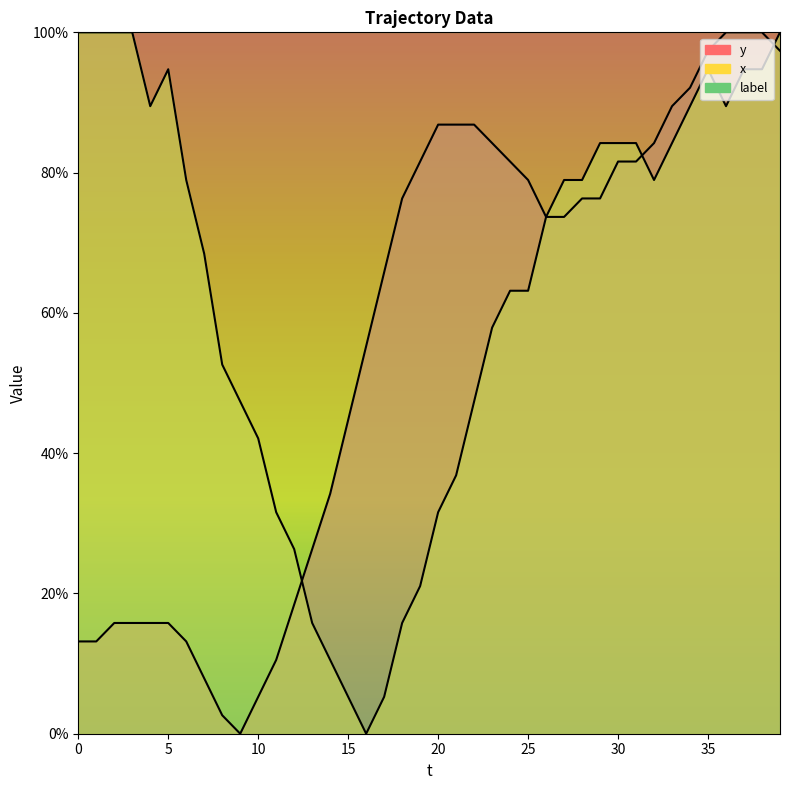

Reading left to right, what are all the values shown in this chart?

y: 0=0.1	1=0.1	2=0.2	3=0.2	4=0.2	5=0.2	6=0.1	7=0.1	8=0.0	9=0.0	10=0.1	11=0.1	12=0.2	13=0.3	14=0.3	15=0.4	16=0.6	17=0.7	18=0.8	19=0.8	20=0.9	21=0.9	22=0.9	23=0.8	24=0.8	25=0.8	26=0.7	27=0.7	28=0.8	29=0.8	30=0.8	31=0.8	32=0.8	33=0.9	34=0.9	35=1.0	36=1.0	37=1.0	38=1.0	39=1.0
x: 0=1.0	1=1.0	2=1.0	3=1.0	4=0.9	5=0.9	6=0.8	7=0.7	8=0.5	9=0.5	10=0.4	11=0.3	12=0.3	13=0.2	14=0.1	15=0.1	16=0.0	17=0.1	18=0.2	19=0.2	20=0.3	21=0.4	22=0.5	23=0.6	24=0.6	25=0.6	26=0.7	27=0.8	28=0.8	29=0.8	30=0.8	31=0.8	32=0.8	33=0.8	34=0.9	35=0.9	36=0.9	37=0.9	38=0.9	39=1.0